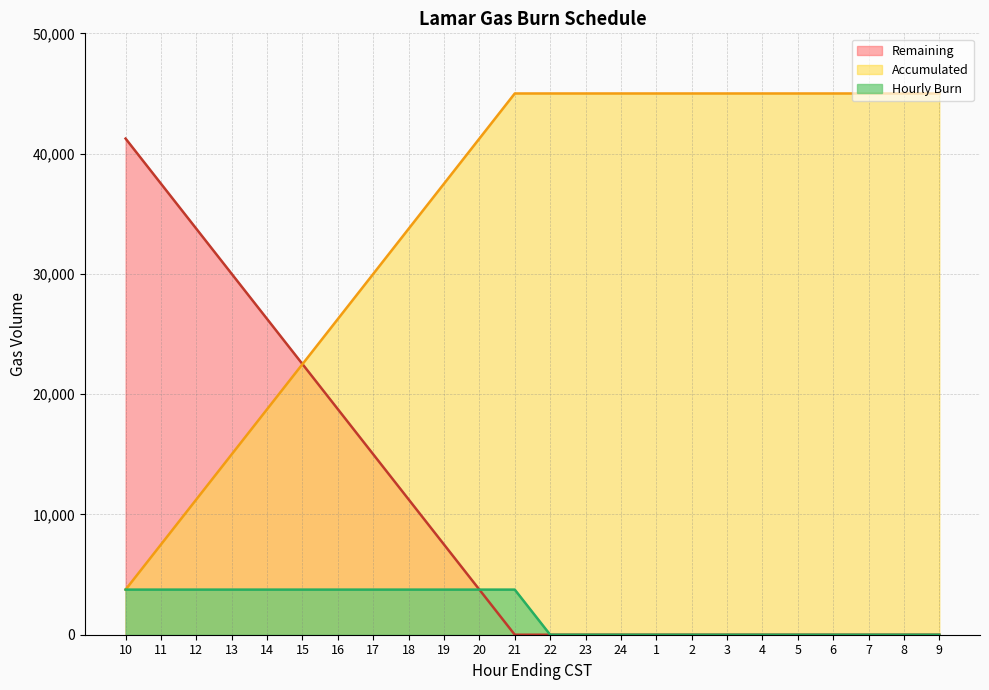

Which series has the largest total across all categories?

Accumulated